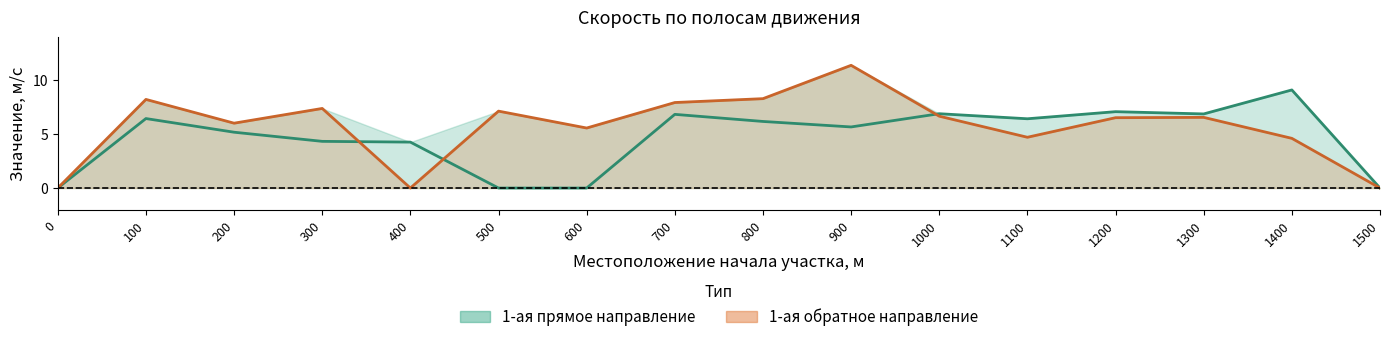

True or false: 1-ая обратное направление has a value of -4.6 at 400.

False